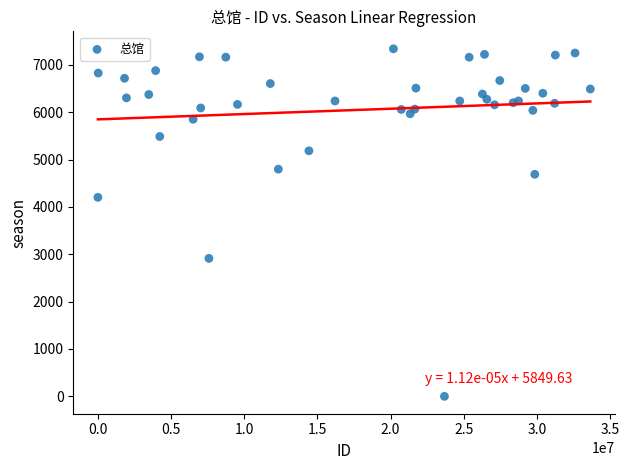

What Y value in the scatter plot is closest to 3670?

4203